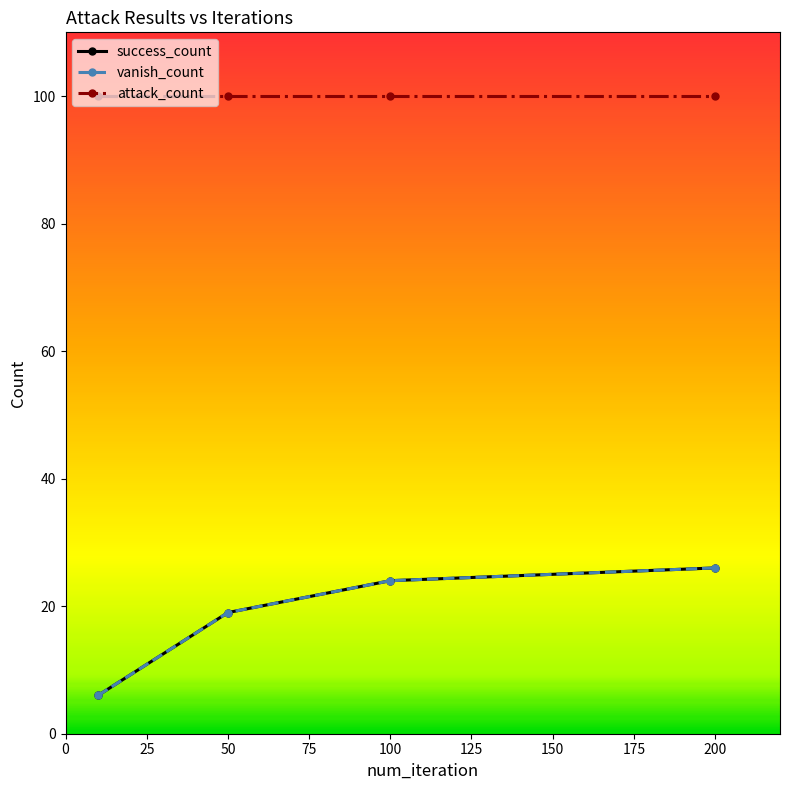

True or false: success_count and vanish_count intersect in this chart.

False